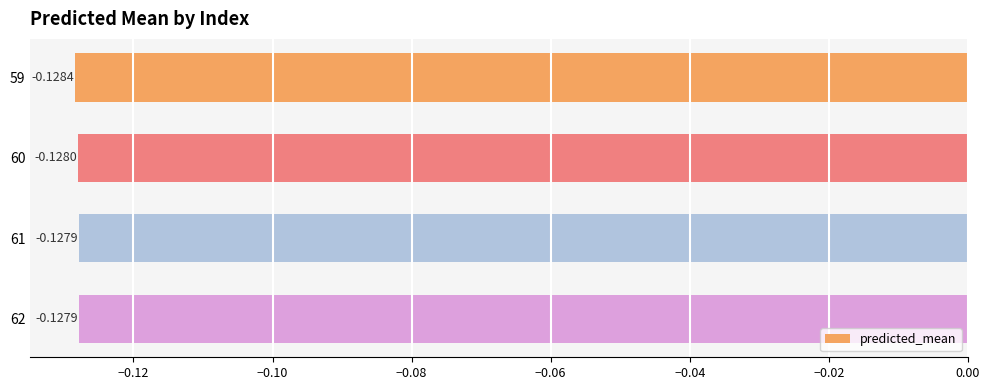

Between 61 and 59, which is larger?

61